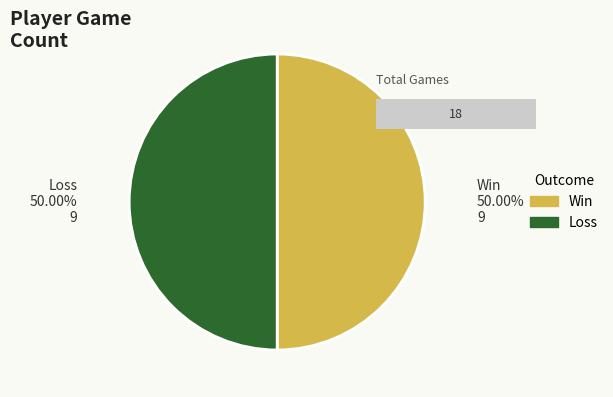

Is there any slice that represents more than half of the pie?

No